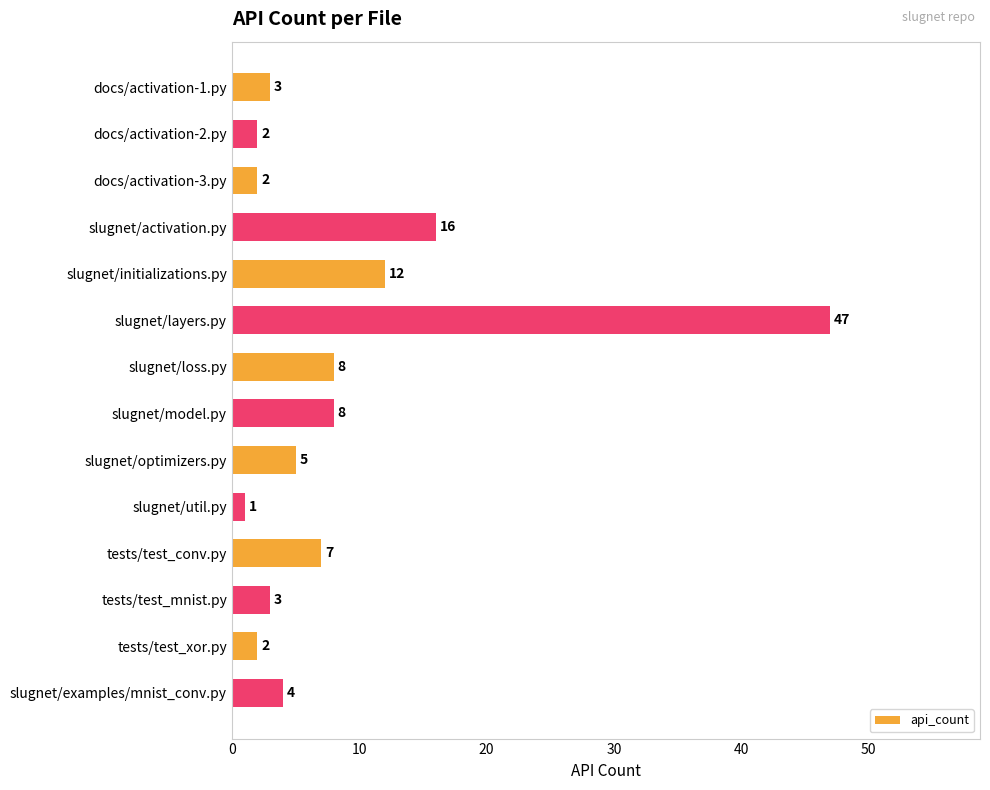

The chart shows a value of 7 at slugnet/initializations.py. True or false?

False